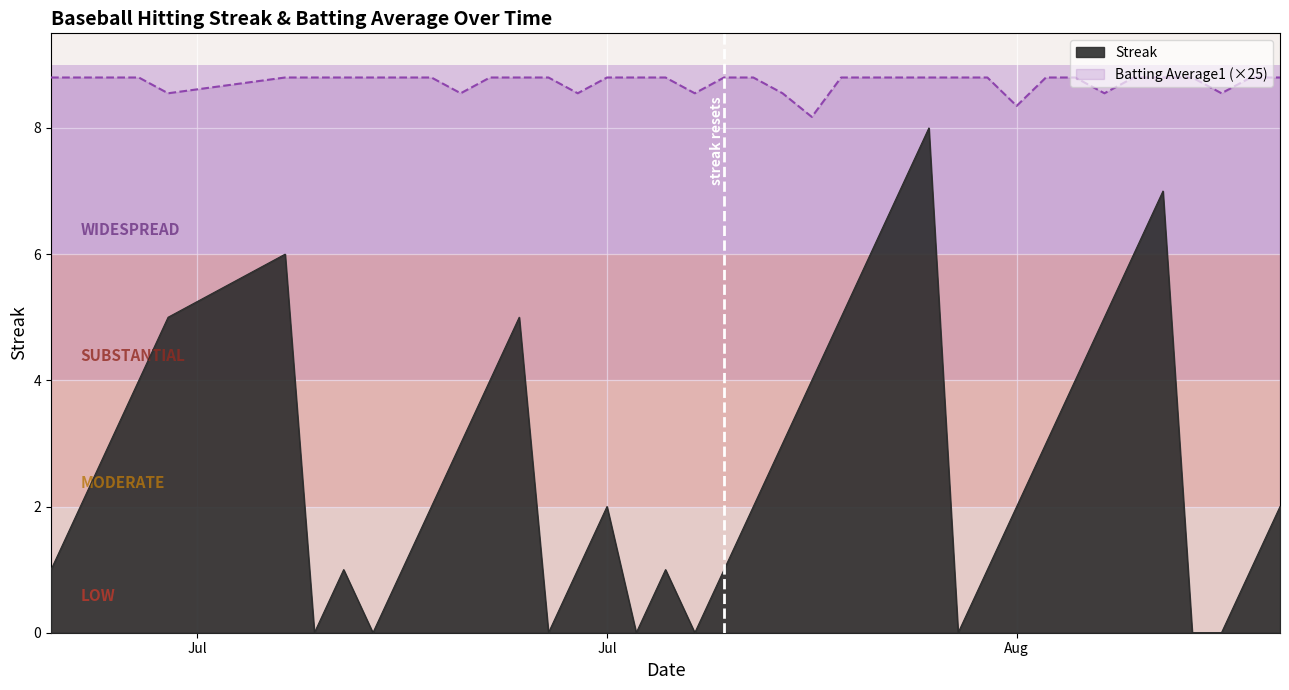

What position from the left is 2010-08-04?

26